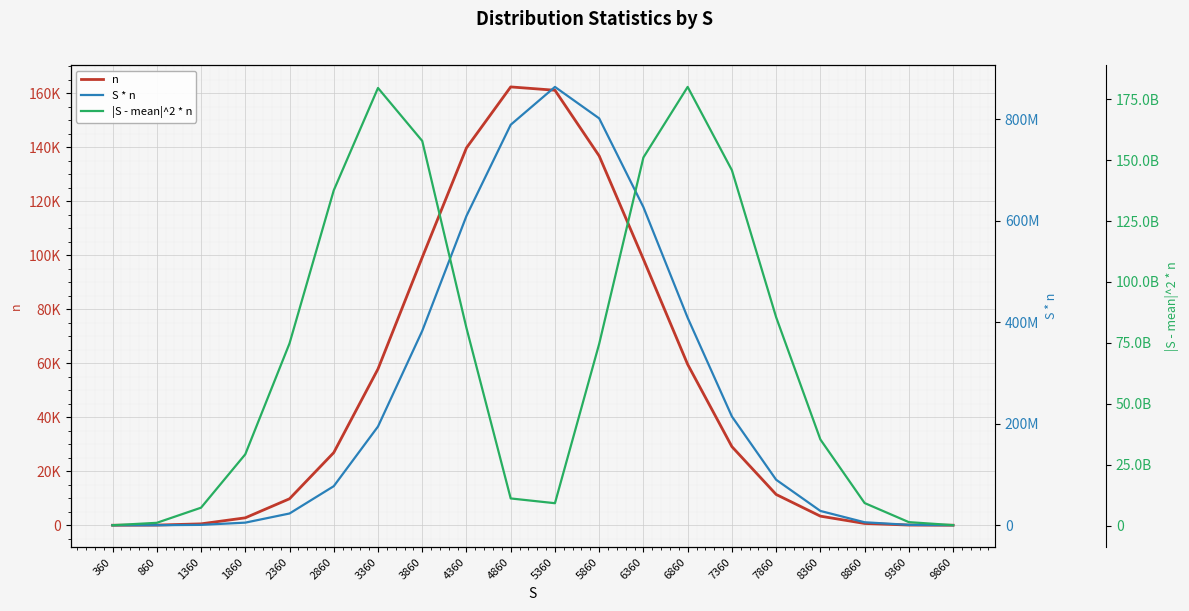

What is the average value of the n series?

50000.0